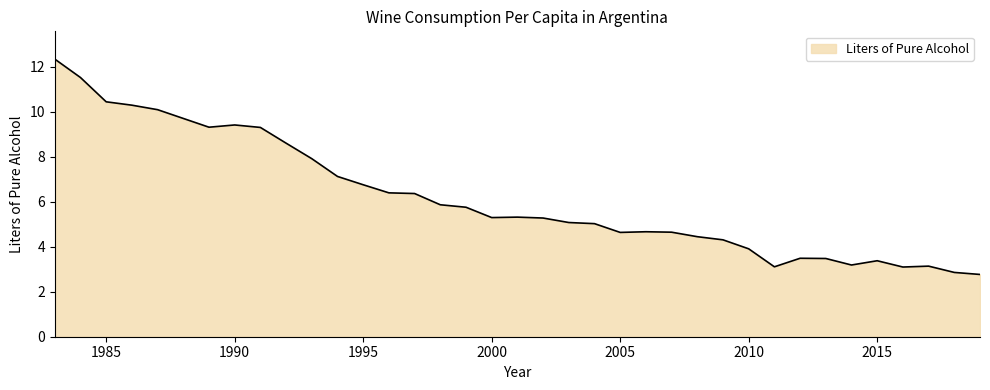

What is the smallest value displayed?

2.8